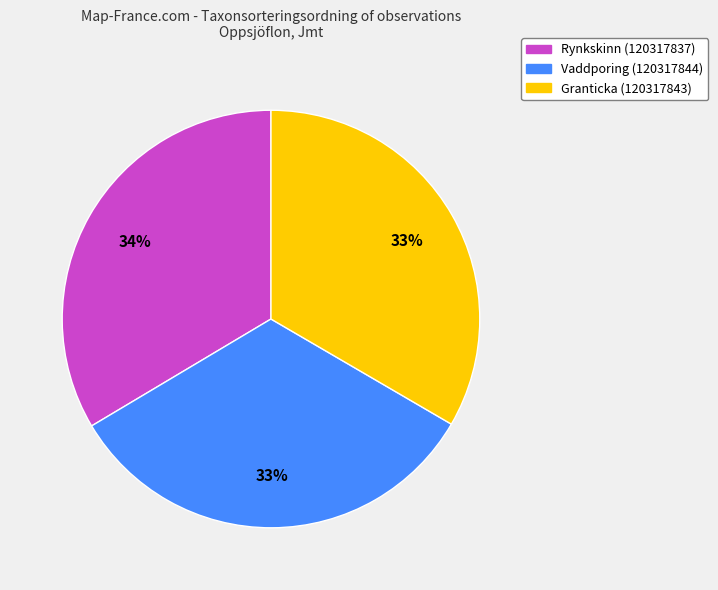

Is there a majority slice in this chart?

No